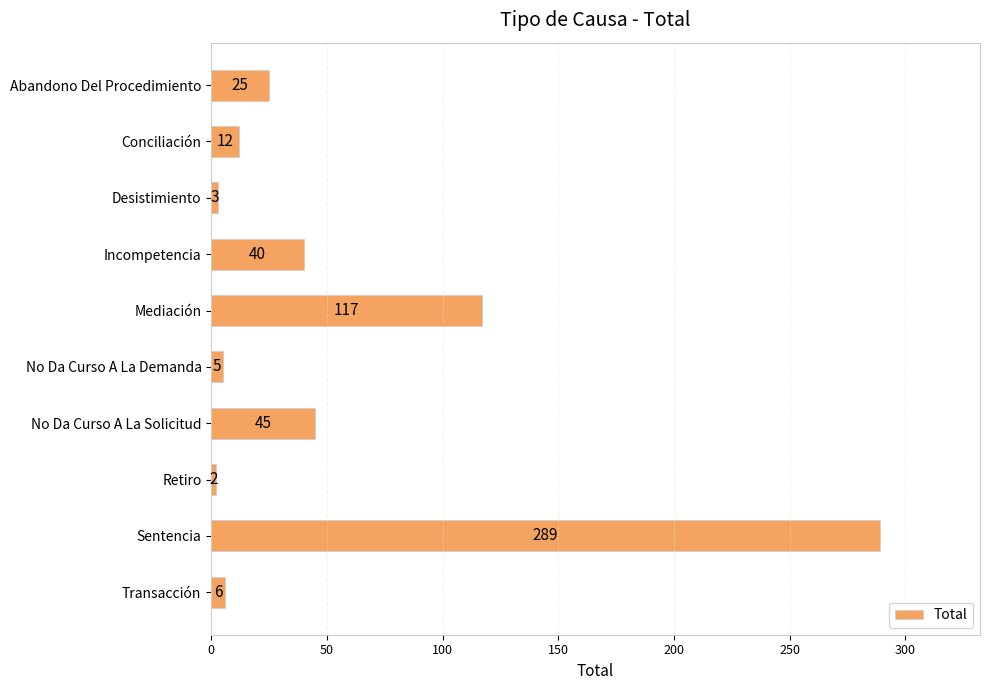

What is the change in value from Incompetencia to Sentencia?

+249